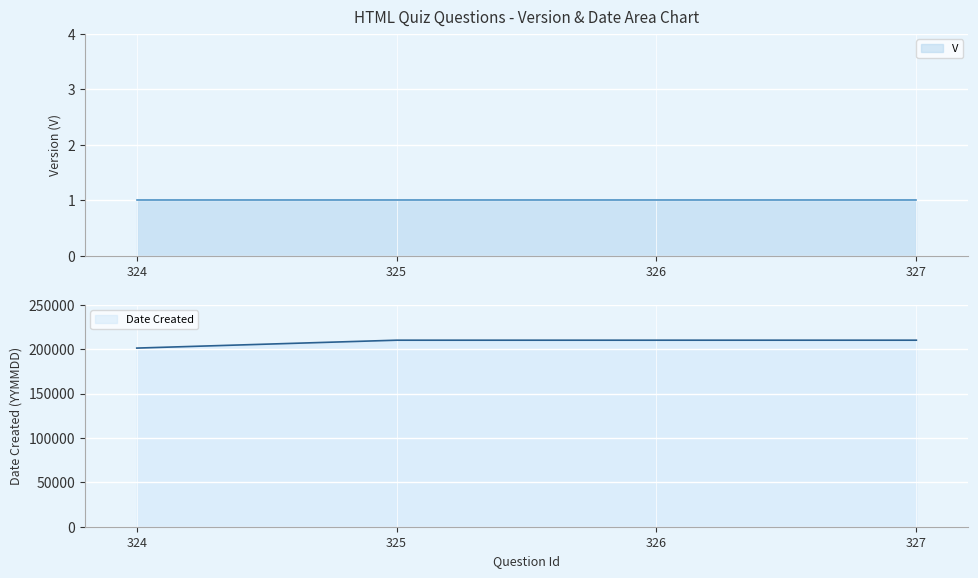

What is the minimum value for Date Created?

201215